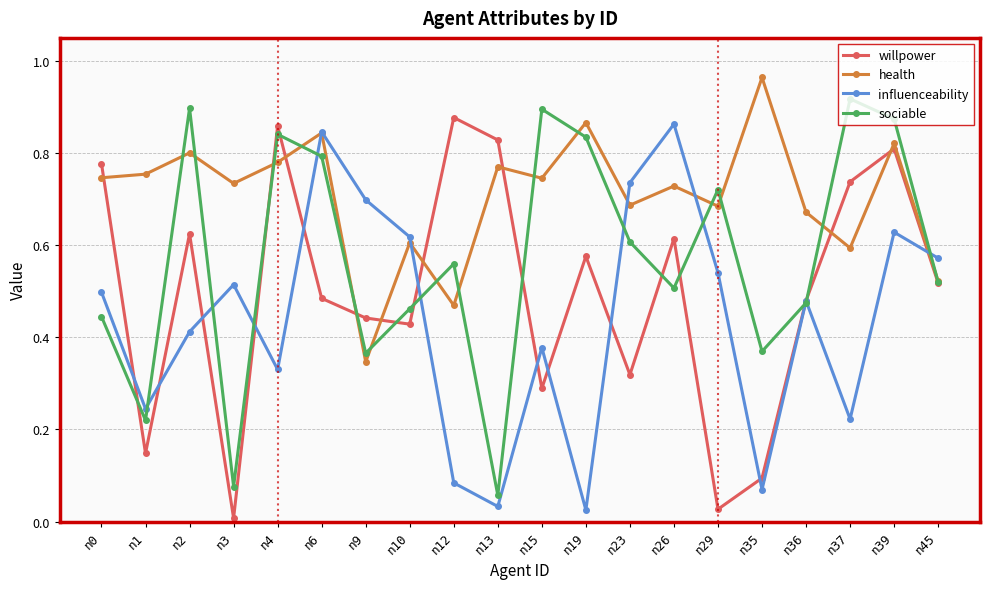

At which category does influenceability reach its first local valley?

n1